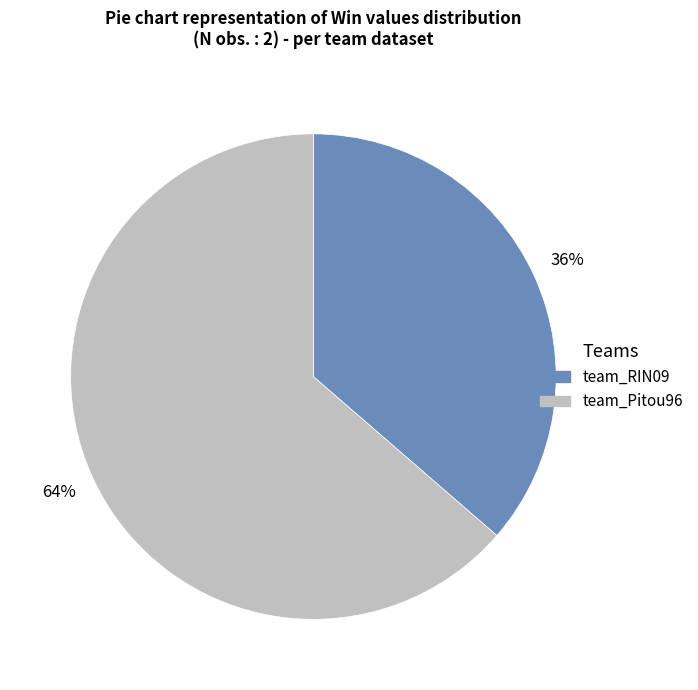

Count the number of slices in the pie.

2